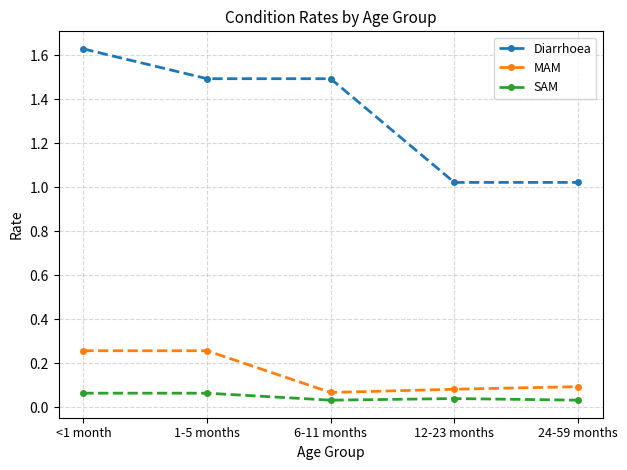

What is the sum of the MAM values at 1-5 months and <1 month?

0.5